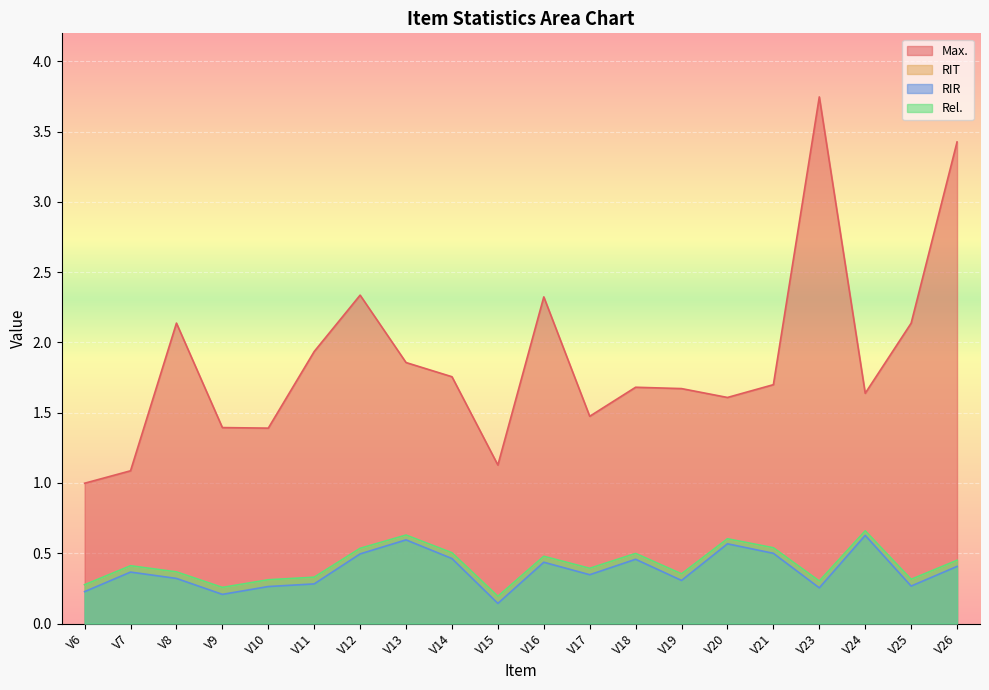

What is the sum of the RIR values at V23 and V6?

0.5